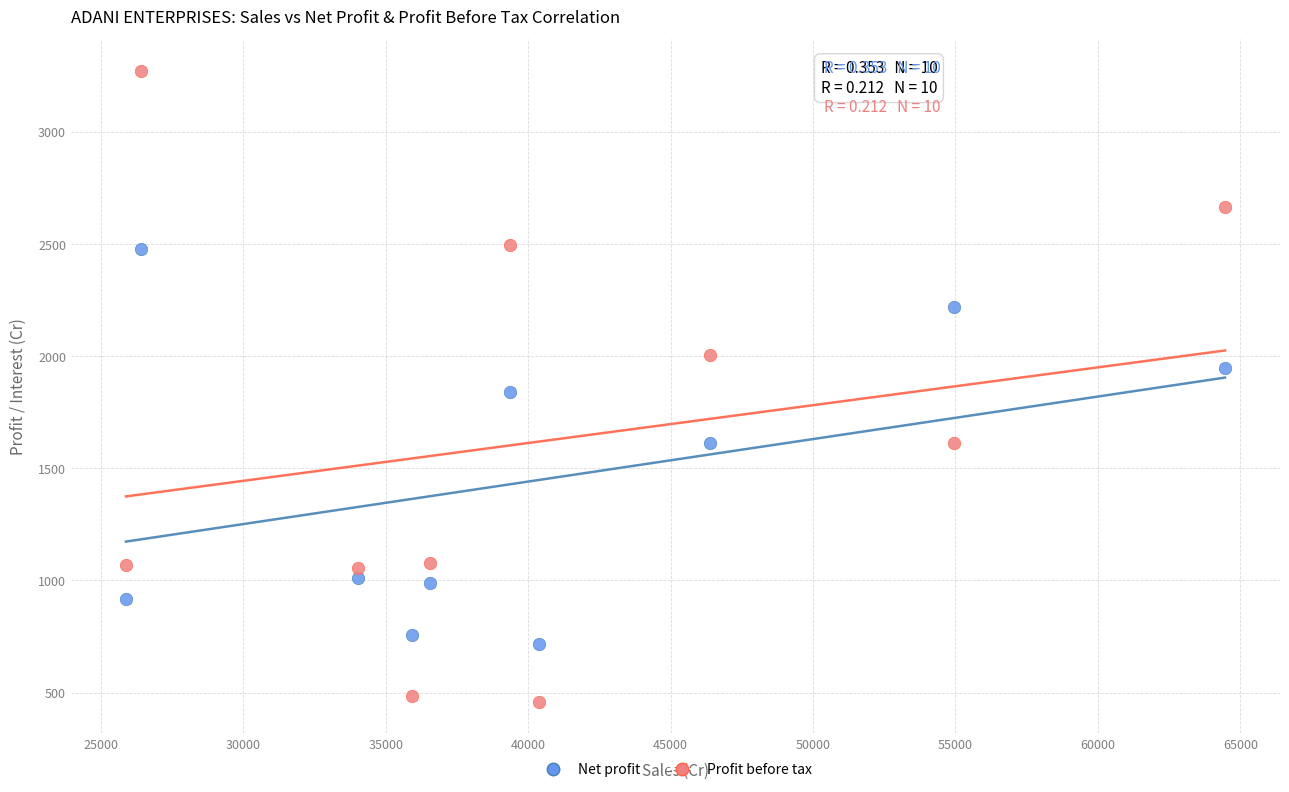

Which series has the largest Y range (max minus min)?

Profit before tax